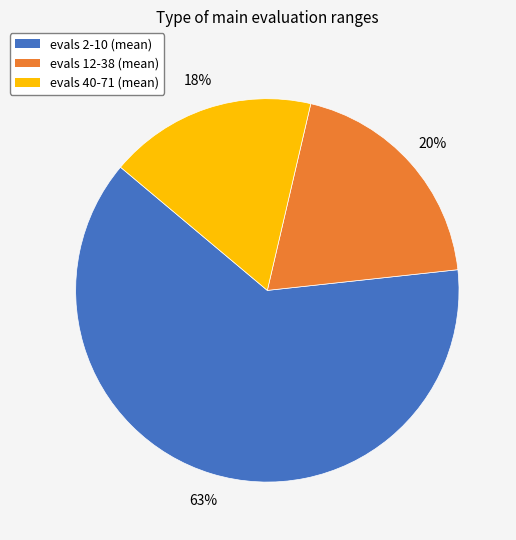

Which slice is the largest?

evals 2-10